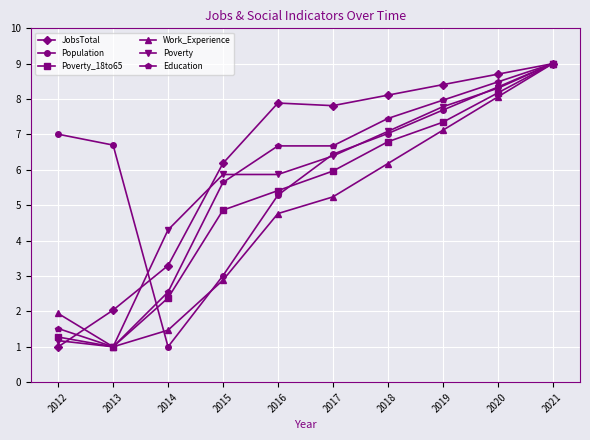

What is the spread (max minus min) of values at 2015?

3.3